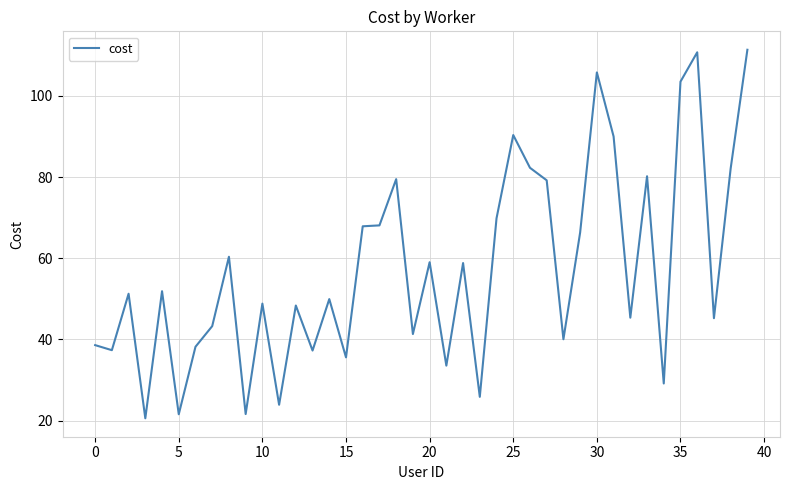

What is the difference between the maximum and minimum values?

90.8